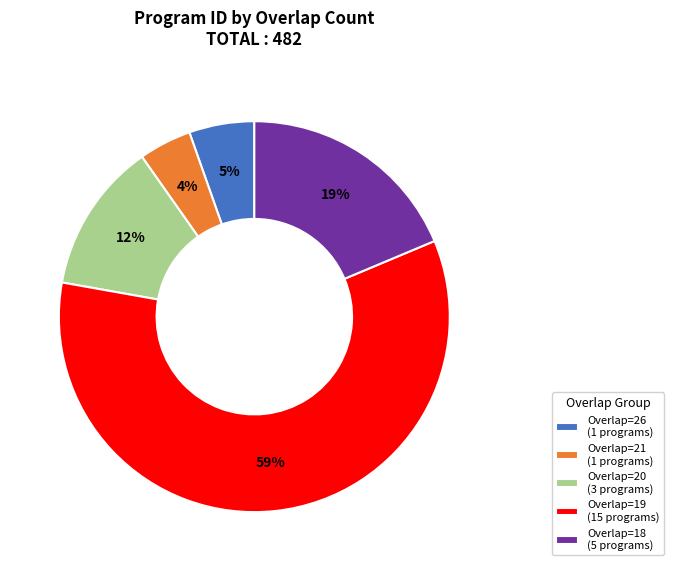

How many segments does this pie chart have?

5